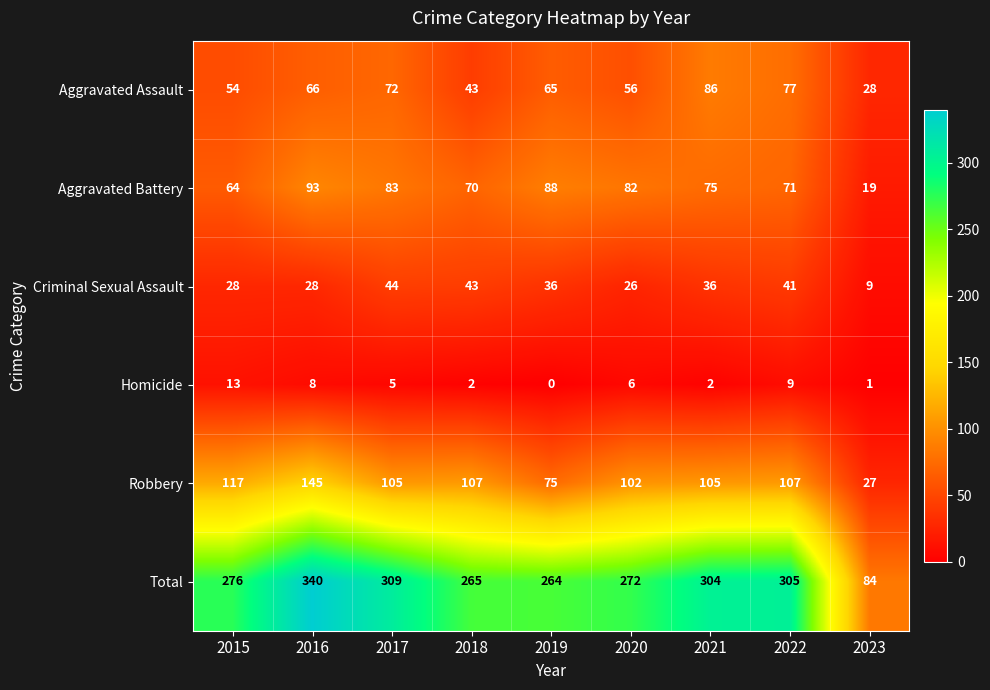

Which category has the lowest value in the Homicide series?

2019